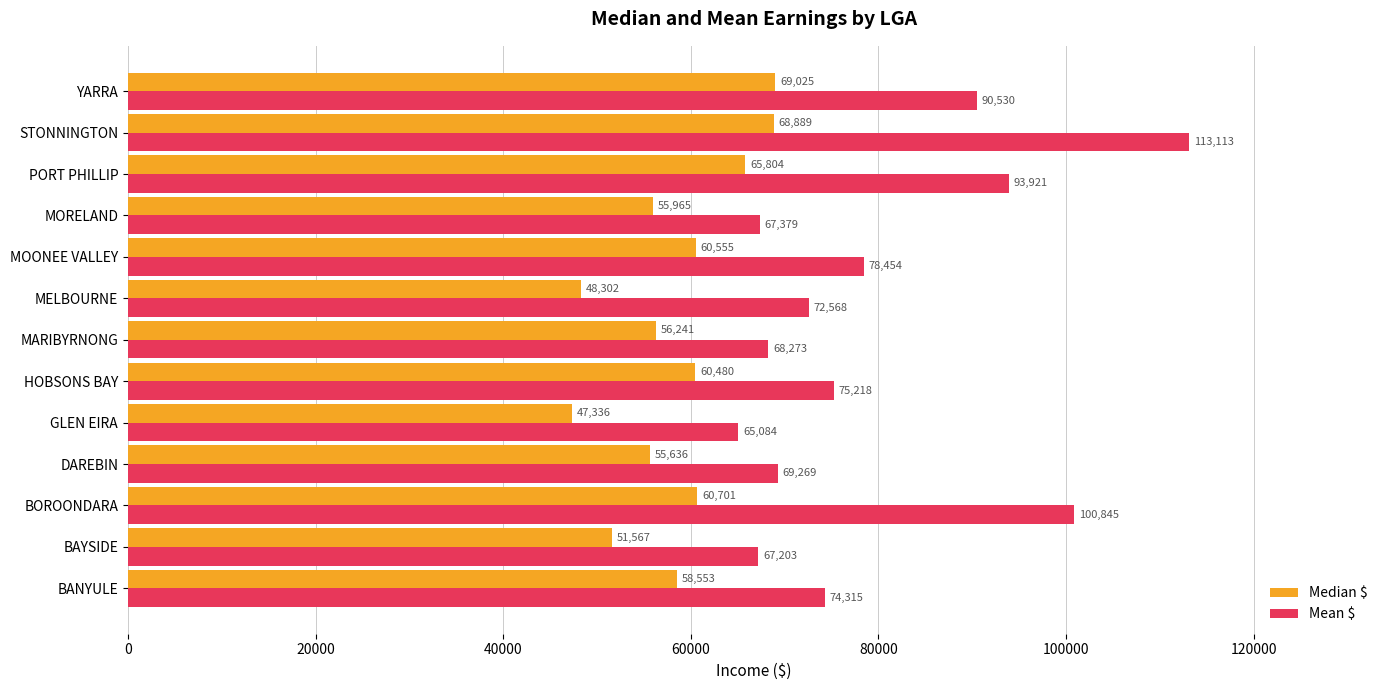

At which label is Median $ closest to 58180?

BANYULE